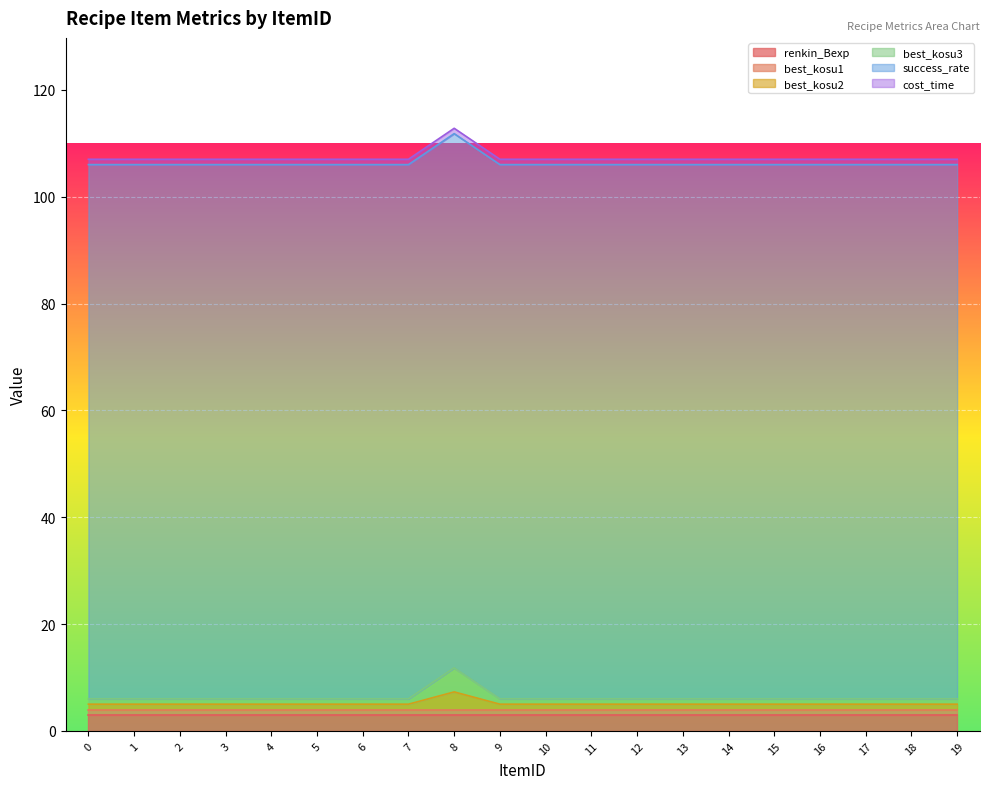

Reading left to right, what are all the values shown in this chart?

renkin_Bexp: 3.0	3.0	3.0	3.0	3.0	3.0	3.0	3.0	3.0	3.0	3.0	3.0	3.0	3.0	3.0	3.0	3.0	3.0	3.0	3.0
best_kosu1: 1.0	1.0	1.0	1.0	1.0	1.0	1.0	1.0	1.0	1.0	1.0	1.0	1.0	1.0	1.0	1.0	1.0	1.0	1.0	1.0
best_kosu2: 1.0	1.0	1.0	1.0	1.0	1.0	1.0	1.0	3.3	1.0	1.0	1.0	1.0	1.0	1.0	1.0	1.0	1.0	1.0	1.0
best_kosu3: 1.0	1.0	1.0	1.0	1.0	1.0	1.0	1.0	4.5	1.0	1.0	1.0	1.0	1.0	1.0	1.0	1.0	1.0	1.0	1.0
success_rate: 100.0	100.0	100.0	100.0	100.0	100.0	100.0	100.0	100.0	100.0	100.0	100.0	100.0	100.0	100.0	100.0	100.0	100.0	100.0	100.0
cost_time: 1.0	1.0	1.0	1.0	1.0	1.0	1.0	1.0	1.0	1.0	1.0	1.0	1.0	1.0	1.0	1.0	1.0	1.0	1.0	1.0